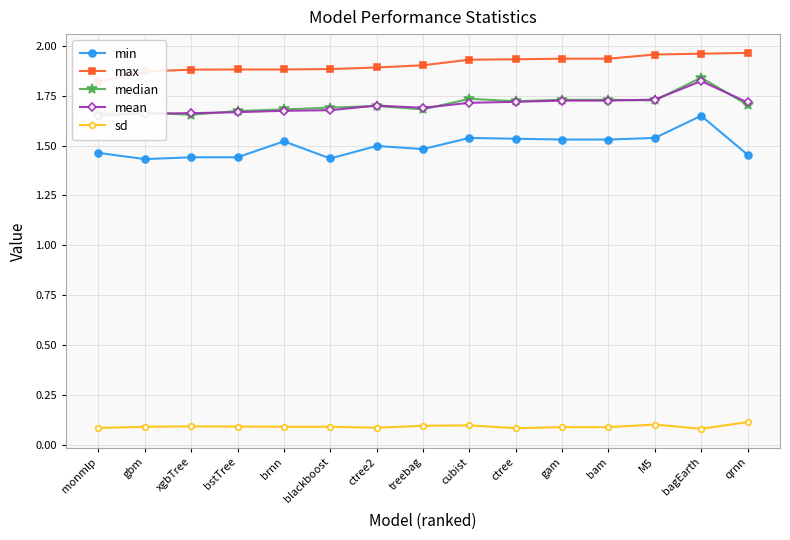

At which label is median closest to 1?

xgbTree